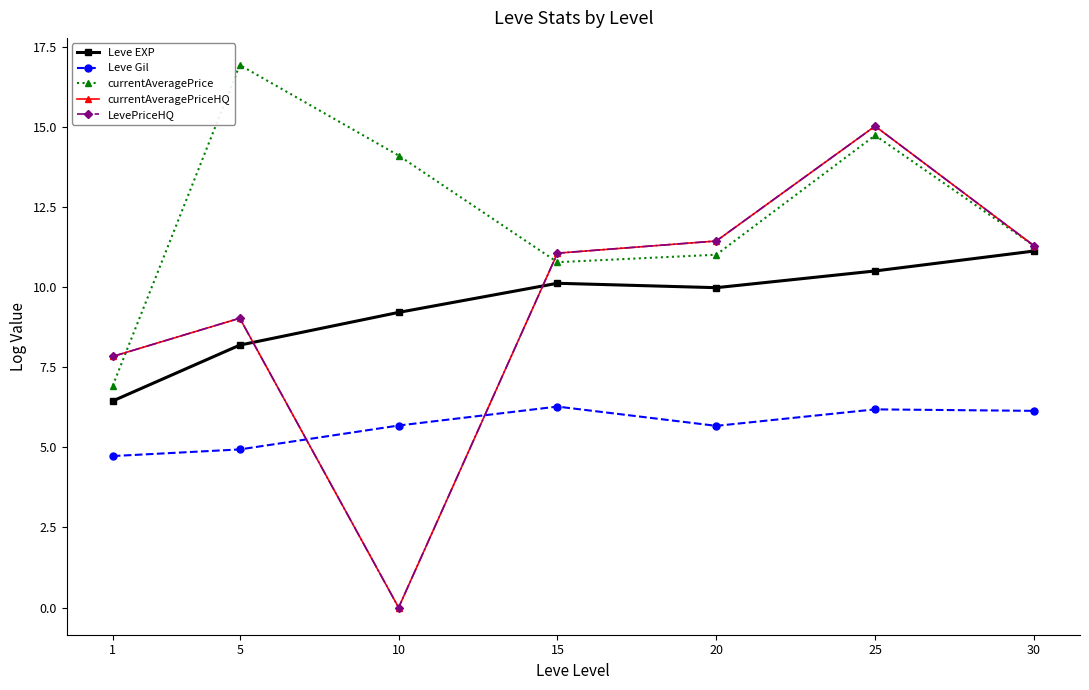

At how many categories does at least one series exceed 8?

6